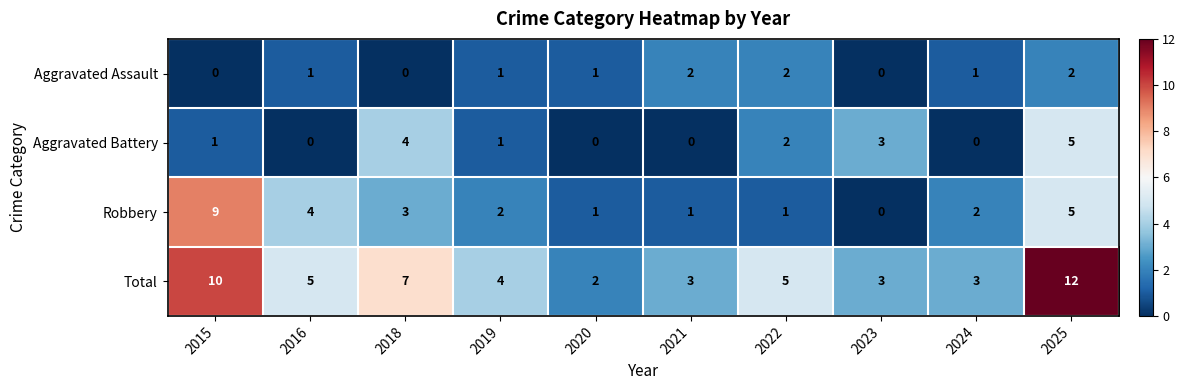

How many distinct data groups are displayed?

4